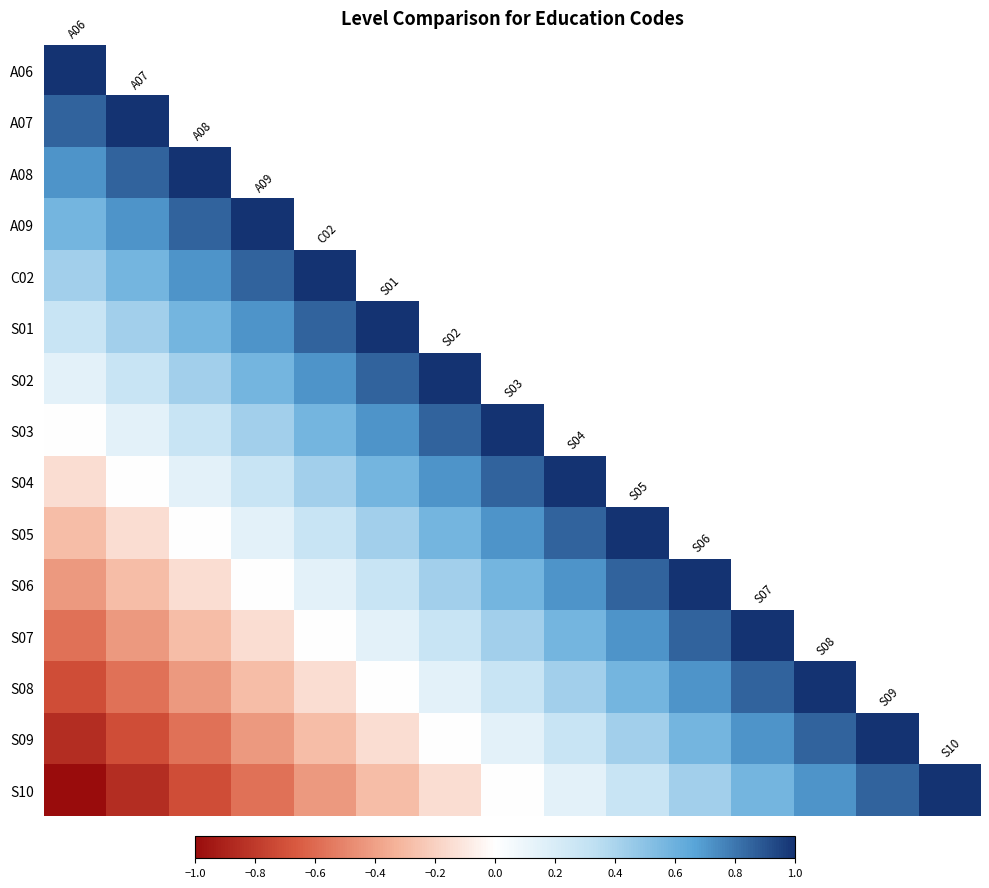

Which has a higher value, 0.4 or 14?

14